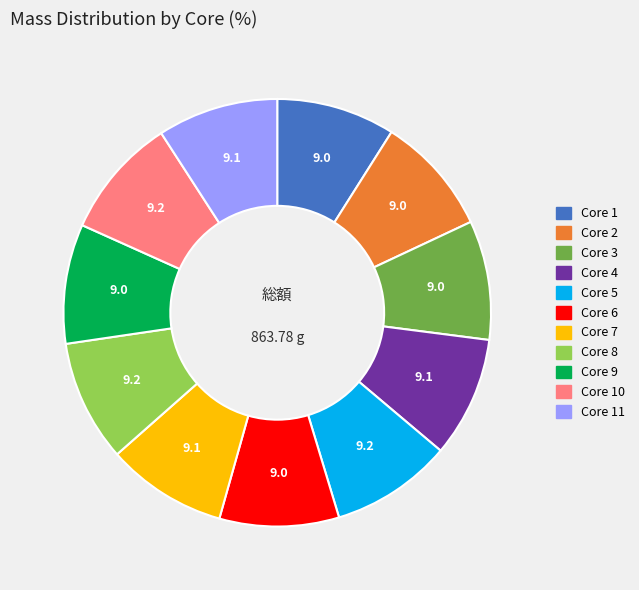

Does any single category account for the majority?

No